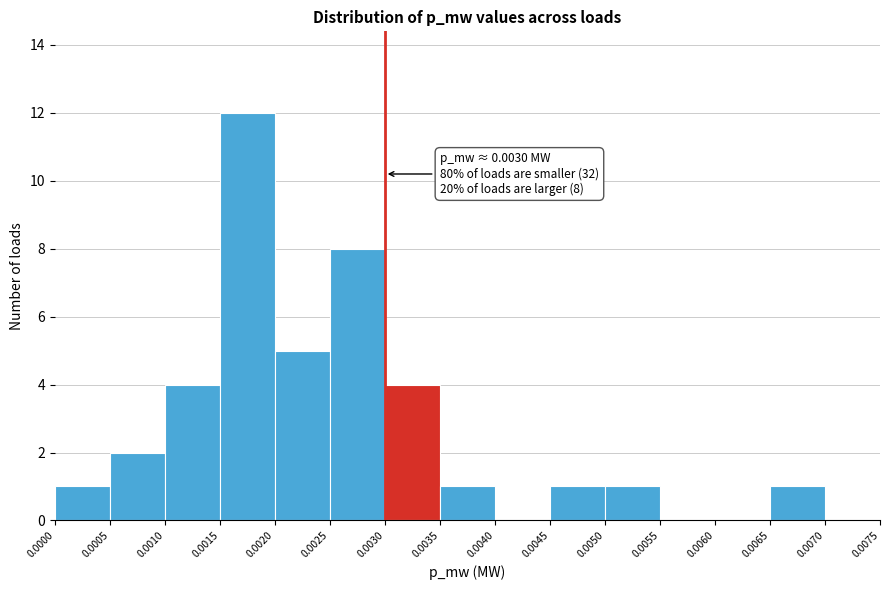

Which range on the x-axis has the tallest bar?

0.0015 to 0.0020